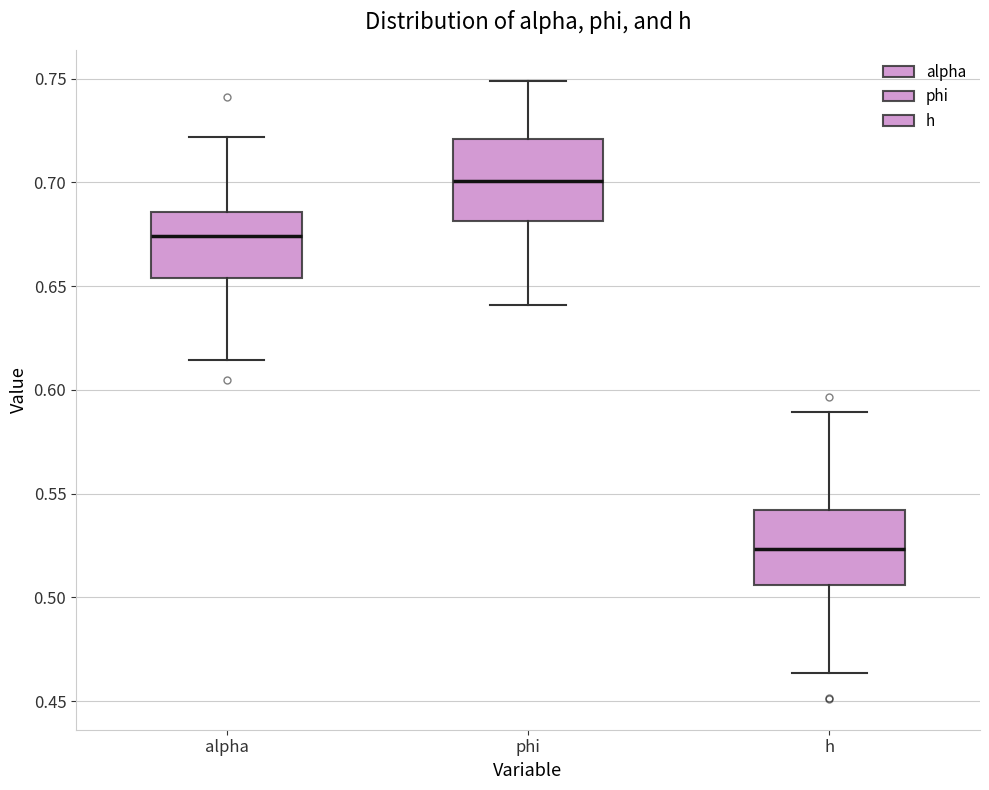

Where does the upper whisker of the box for alpha end on the y-axis? The values are not printed on the chart, so give them approximately, as read against the axis.

0.720